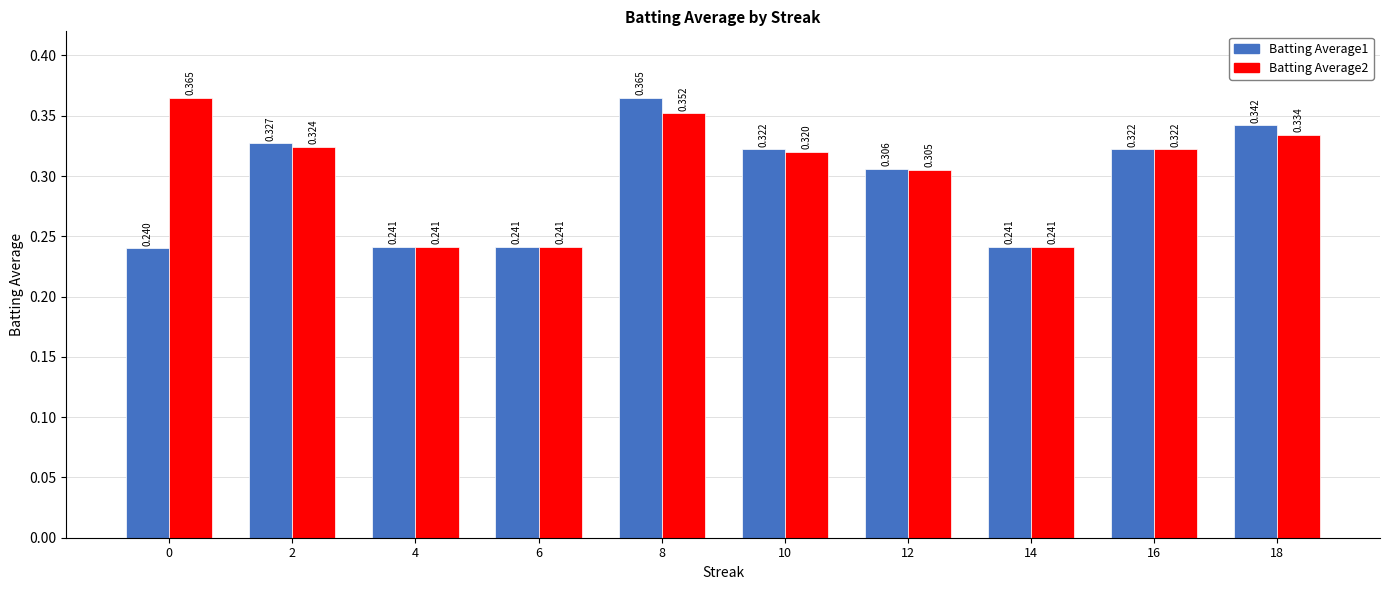

How many categories are shown in the chart?

10